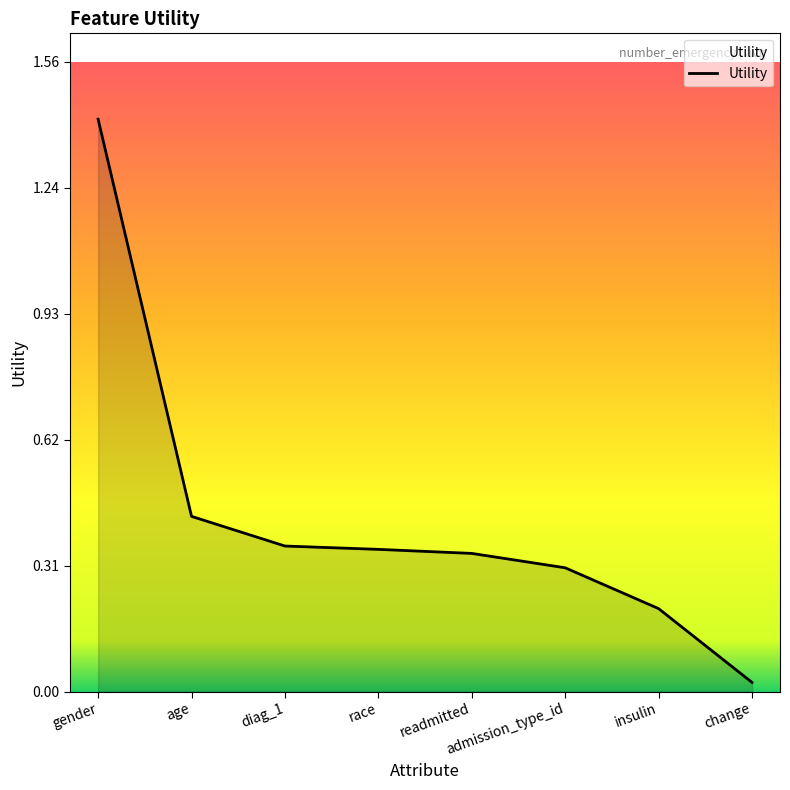

Where is the data nearest to the value 0?

change